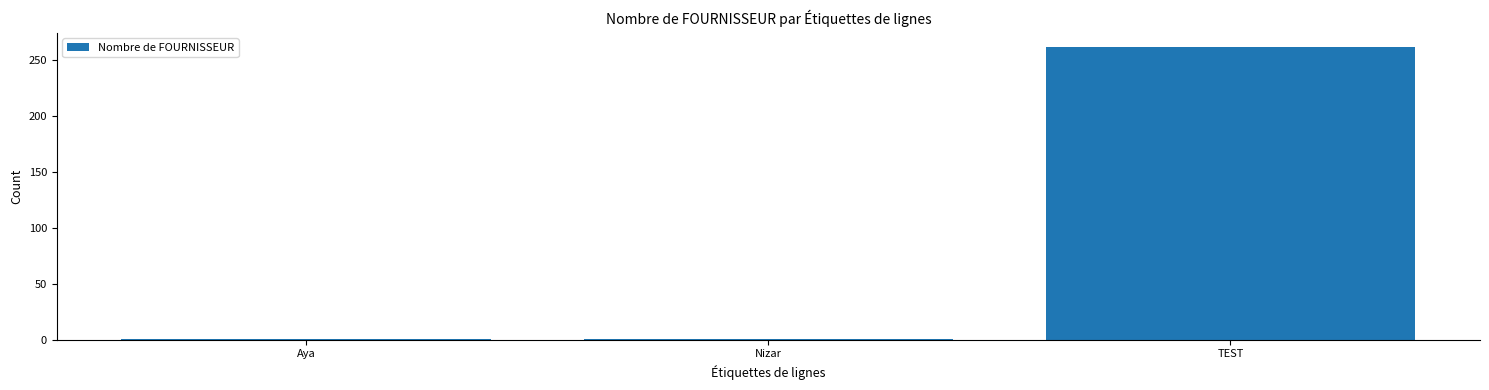

How many distinct data groups are displayed?

1